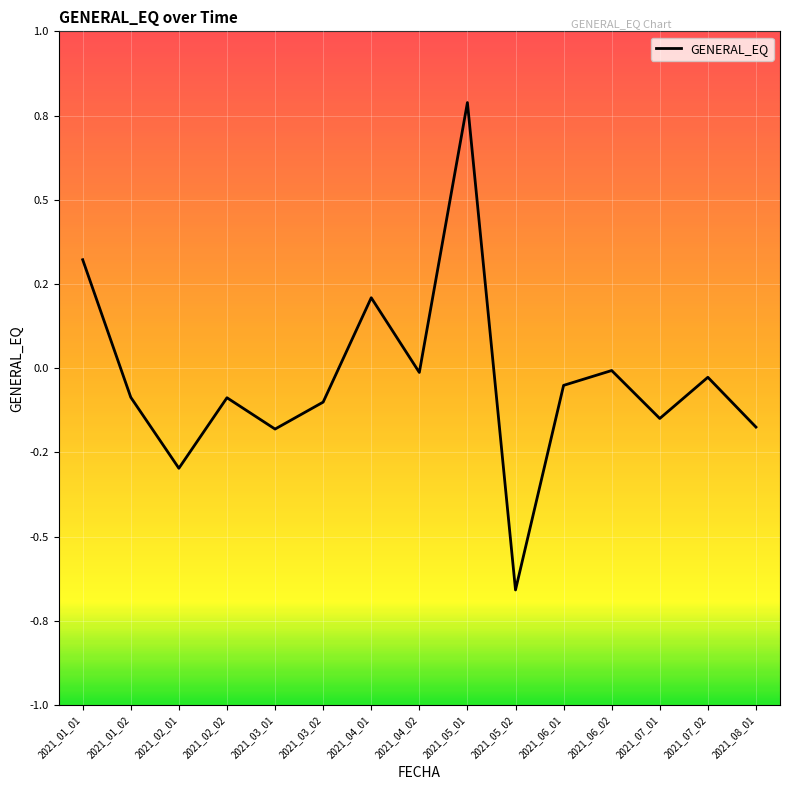

What is the change in value from 2021_01_02 to 2021_07_02?

+0.1